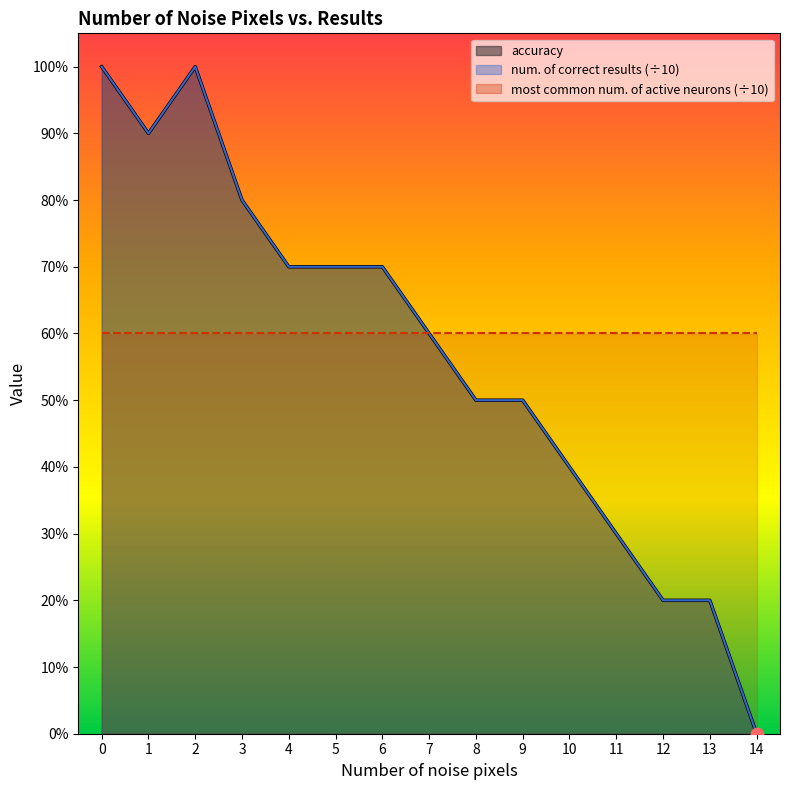

Is the value of num. of correct results at 3 greater than the value of accuracy at 4?

Yes